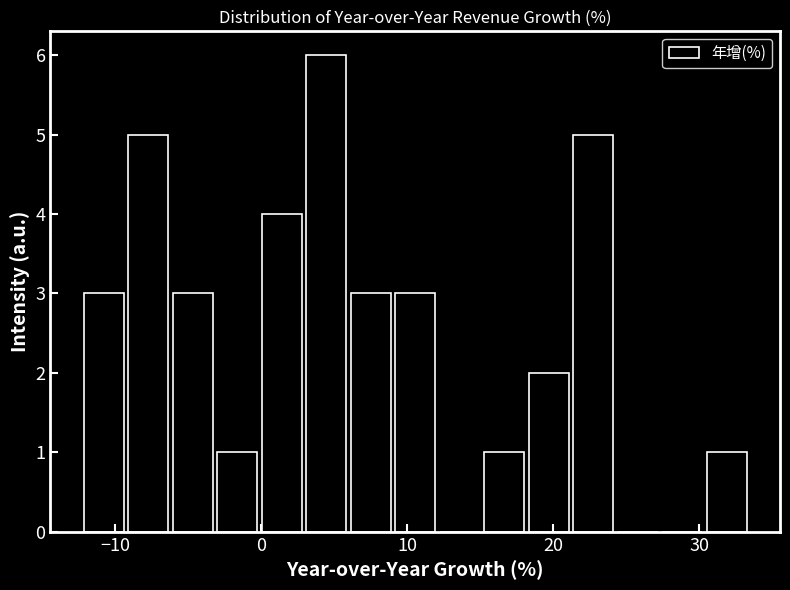

Around what value on the x-axis is the tallest bar? Give the approximate position of its centre, as read against the axis.

4